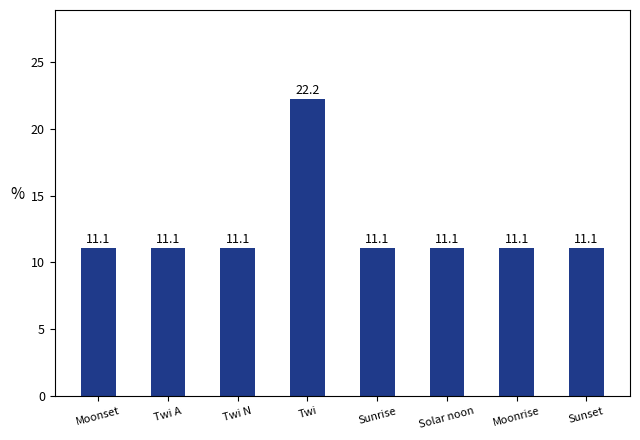

Reading left to right, extract all data points from this chart.

11.1	11.1	11.1	22.2	11.1	11.1	11.1	11.1